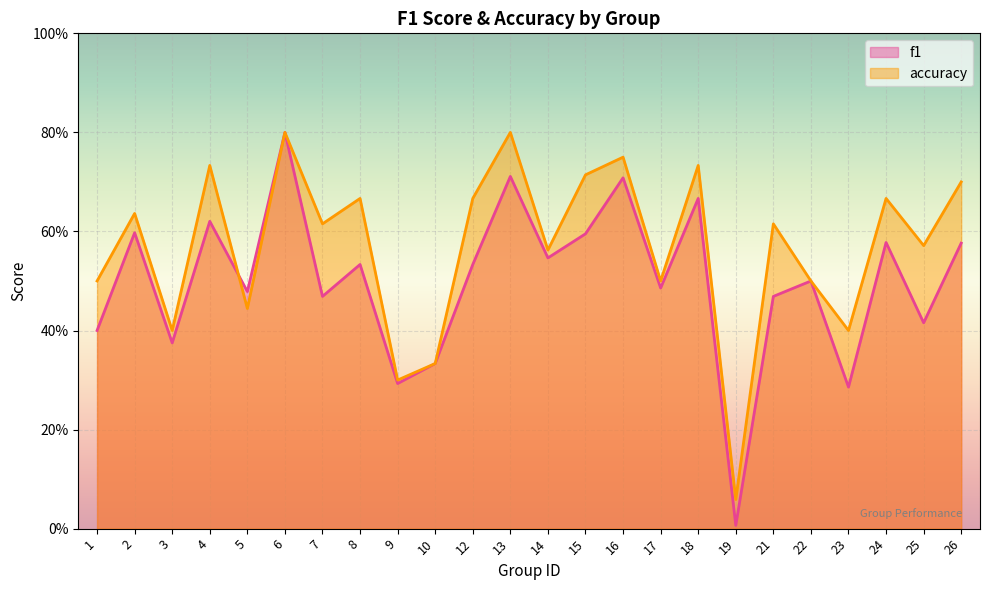

Which series has the widest spread of values?

f1